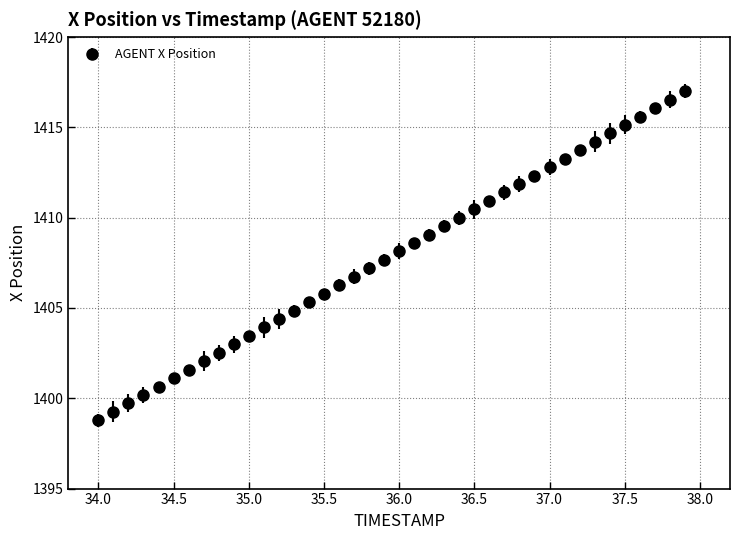

What is the average value?

1407.9